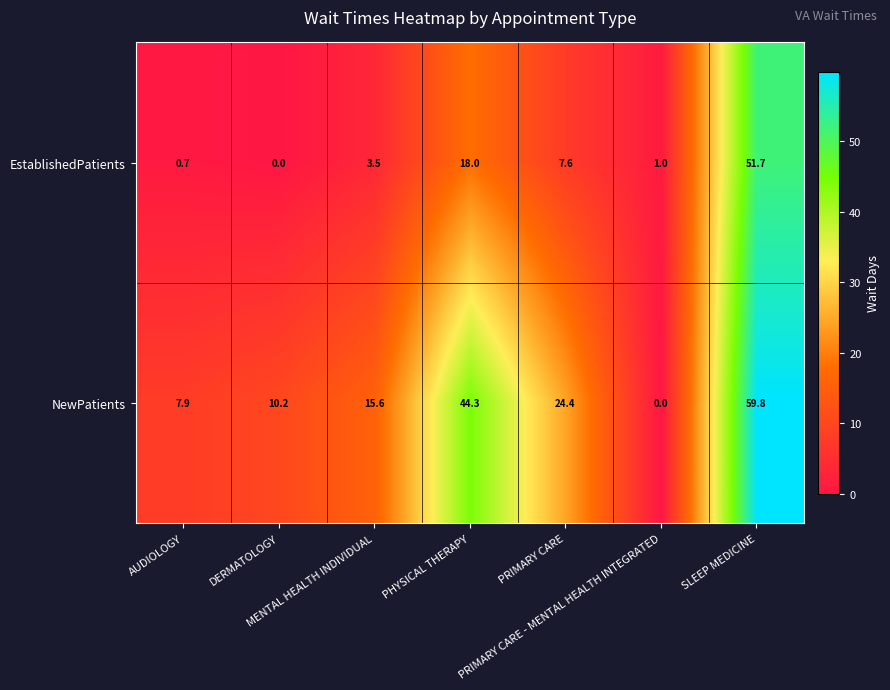

How many categories are shown in the chart?

7